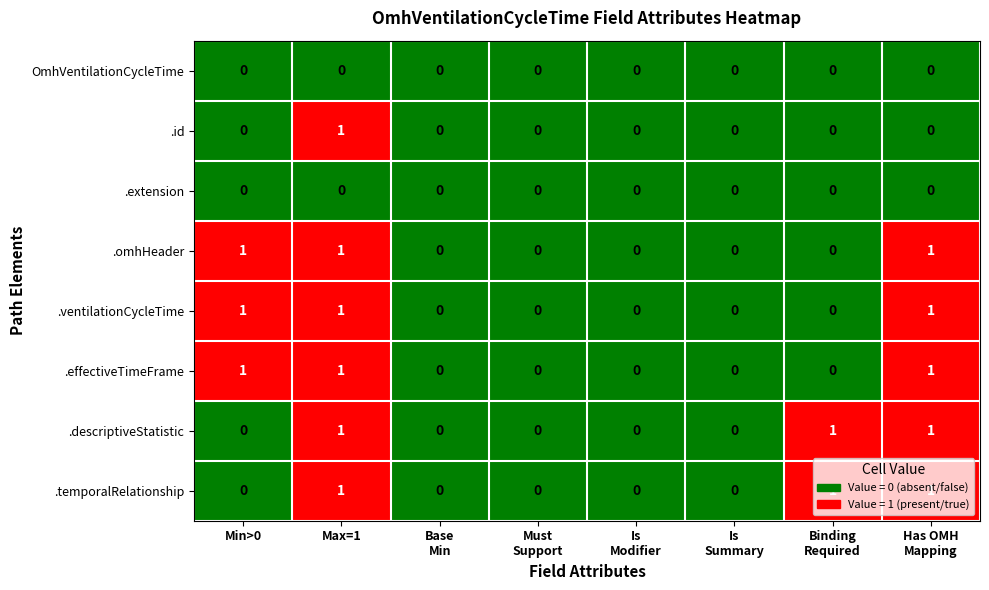

Count the .effectiveTimeFrame values in the range 0 to 1.

8